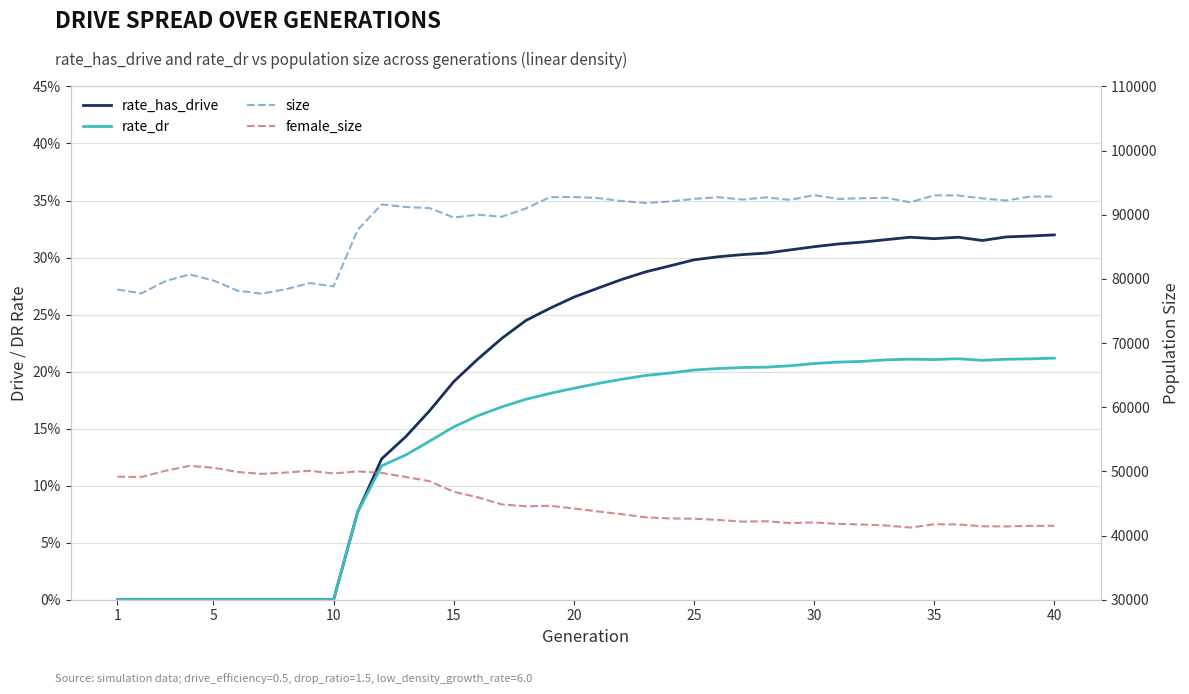

Which has a higher value, 40 or 20?

40